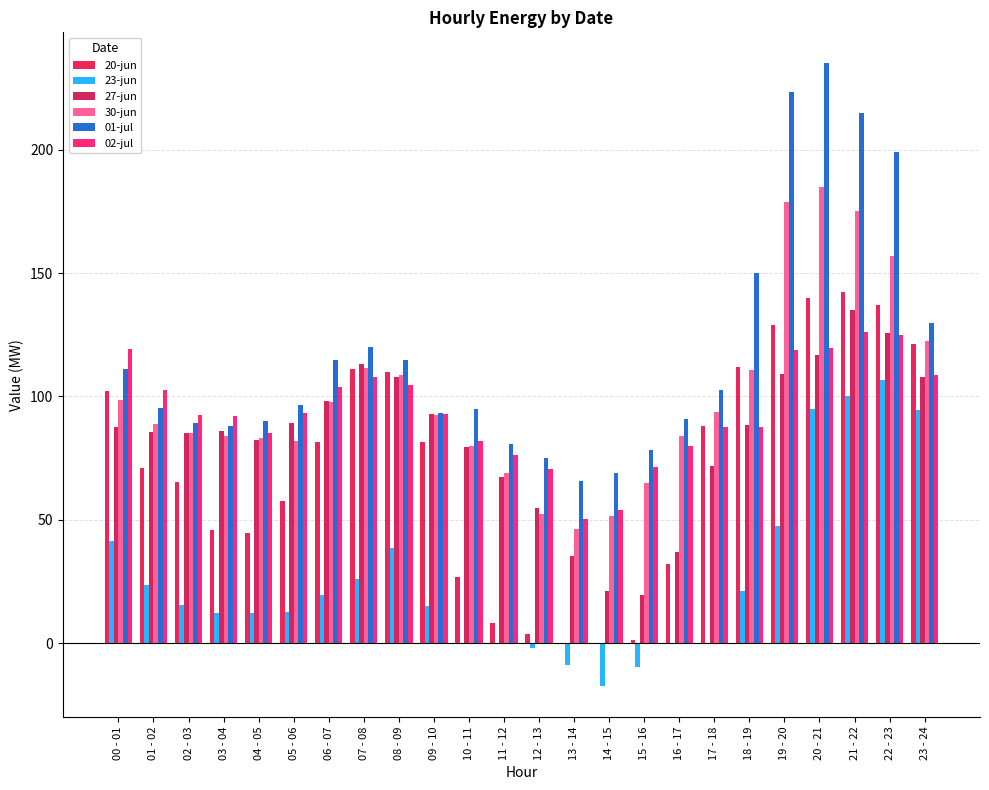

What is the difference between the 02-jul values at 06 - 07 and 05 - 06?

10.2